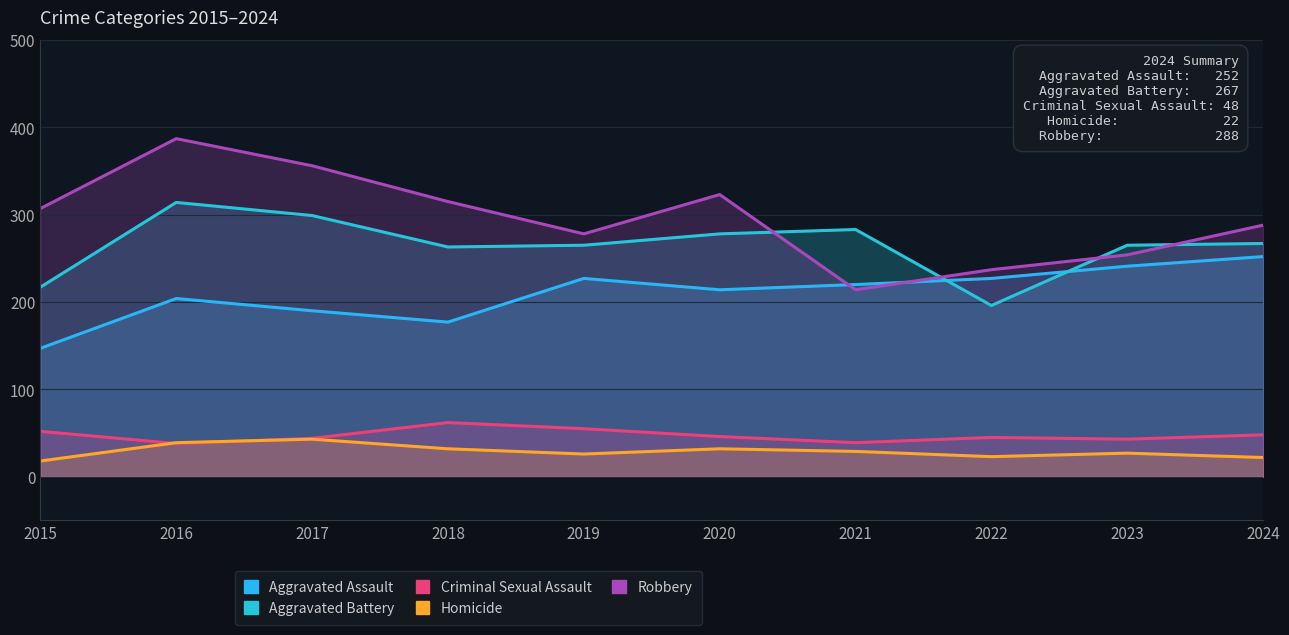

What is the sum of all Robbery values?

2959